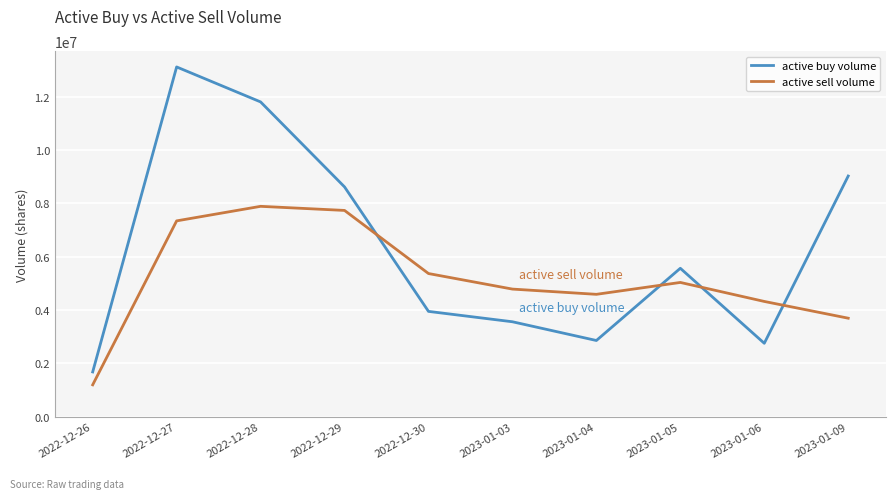

True or false: active buy volume and active sell volume intersect in this chart.

True